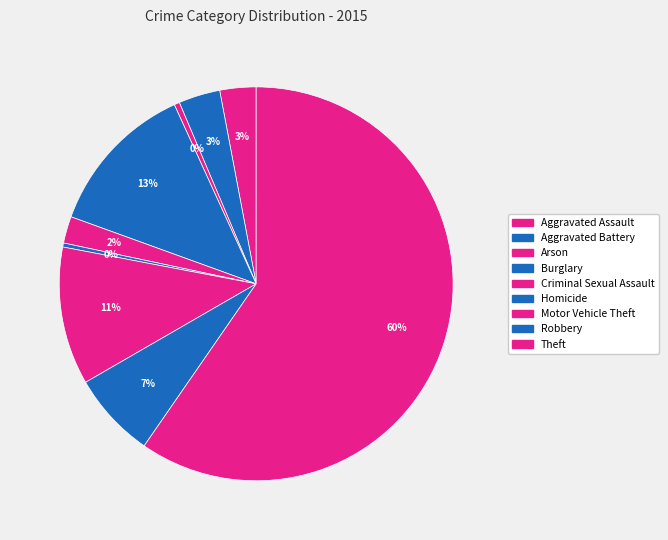

How many segments does this pie chart have?

9